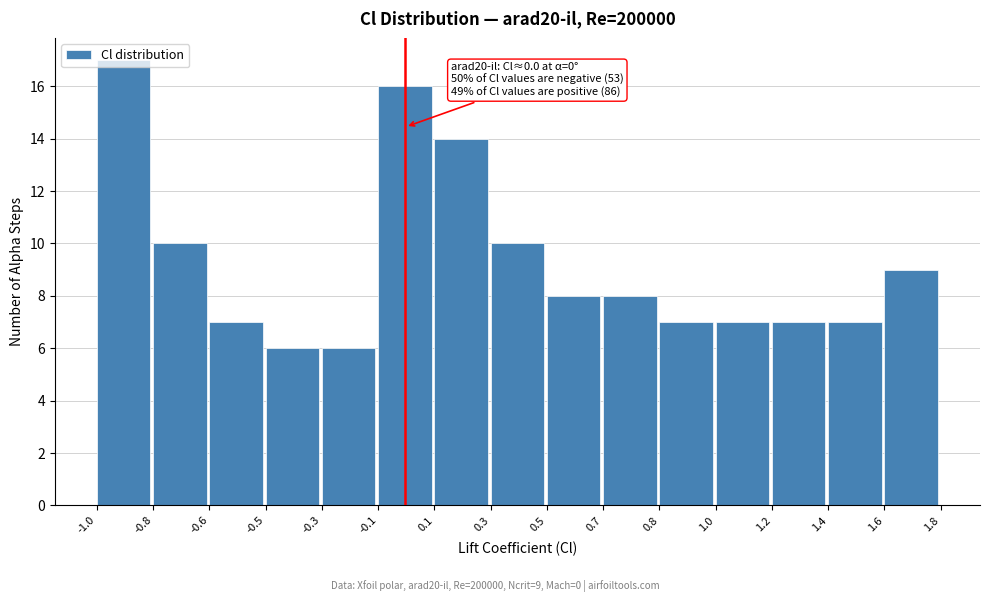

What is the sum of the values at 1.0 and -0.5?

13